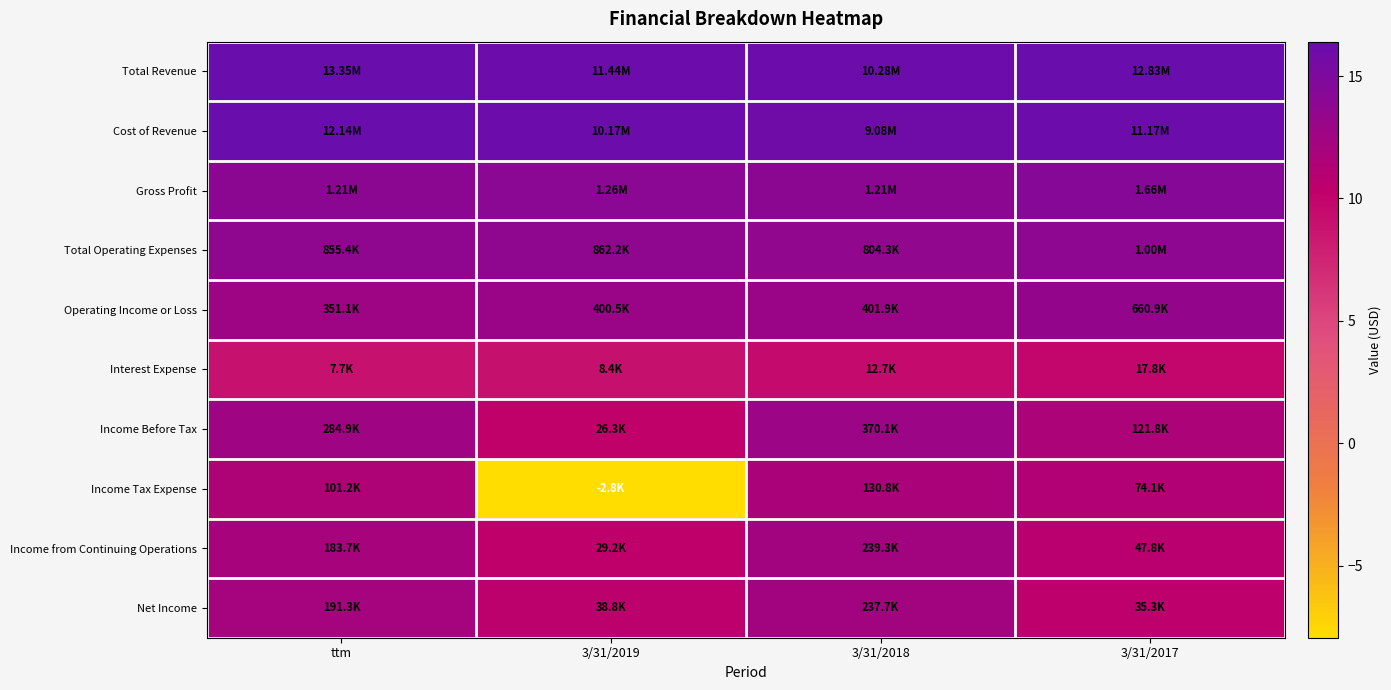

Reading right to left, list all the values displayed in this chart.

Total Revenue: 3/31/2017=16.4	3/31/2018=16.1	3/31/2019=16.3	ttm=16.4
Cost of Revenue: 3/31/2017=16.2	3/31/2018=16.0	3/31/2019=16.1	ttm=16.3
Gross Profit: 3/31/2017=14.3	3/31/2018=14.0	3/31/2019=14.0	ttm=14.0
Total Operating Expenses: 3/31/2017=13.8	3/31/2018=13.6	3/31/2019=13.7	ttm=13.7
Operating Income or Loss: 3/31/2017=13.4	3/31/2018=12.9	3/31/2019=12.9	ttm=12.8
Interest Expense: 3/31/2017=9.8	3/31/2018=9.4	3/31/2019=9.0	ttm=8.9
Income Before Tax: 3/31/2017=11.7	3/31/2018=12.8	3/31/2019=10.2	ttm=12.6
Income Tax Expense: 3/31/2017=11.2	3/31/2018=11.8	3/31/2019=-8.0	ttm=11.5
Income from Continuing Operations: 3/31/2017=10.8	3/31/2018=12.4	3/31/2019=10.3	ttm=12.1
Net Income: 3/31/2017=10.5	3/31/2018=12.4	3/31/2019=10.6	ttm=12.2